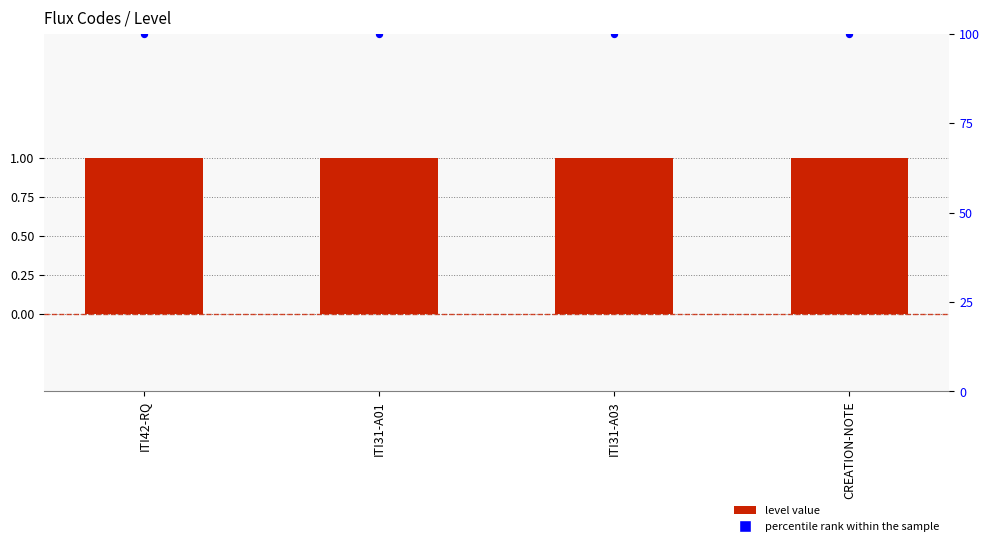

At which category is the sum across all series the highest?

ITI42-RQ